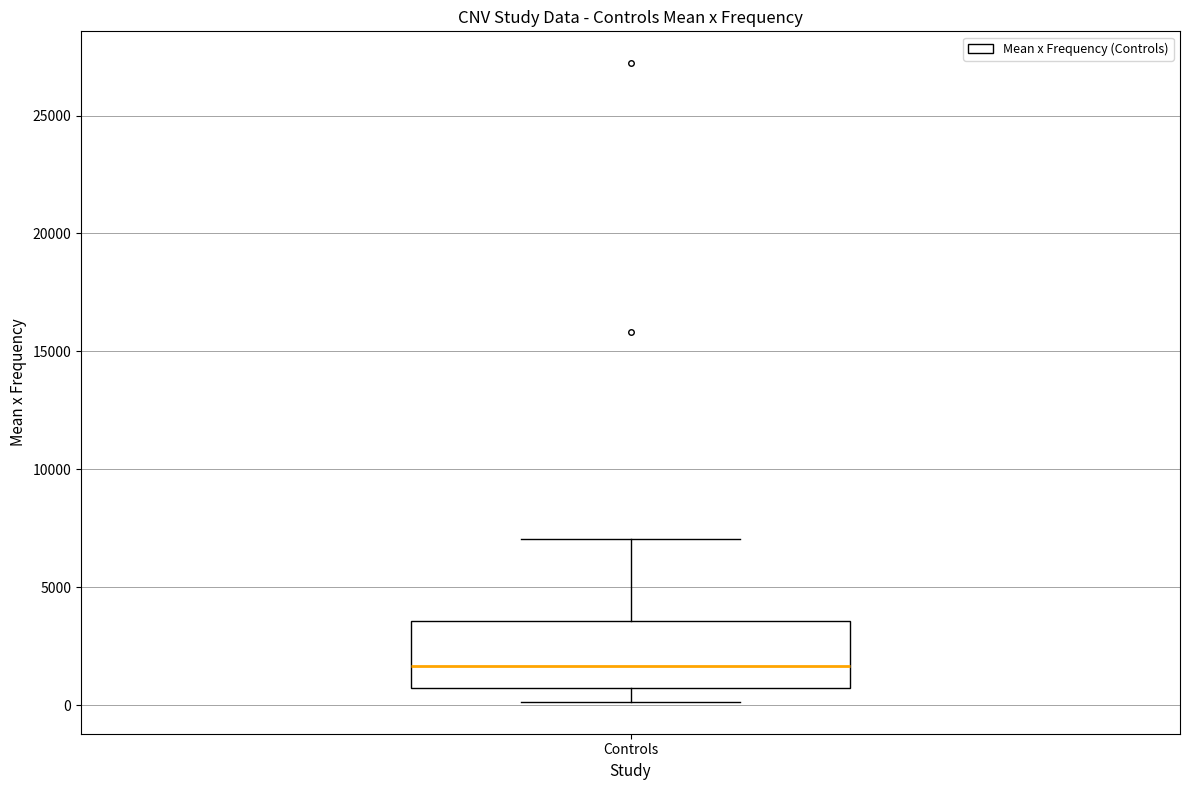

Transcribe this box plot: give where the median line is, the range the box spans, and where the two whiskers end, as read against the y-axis. The values are not printed on the chart, so give them approximately, as read against the axis.

median 1500, box 500 to 3500, whiskers 0 to 7000